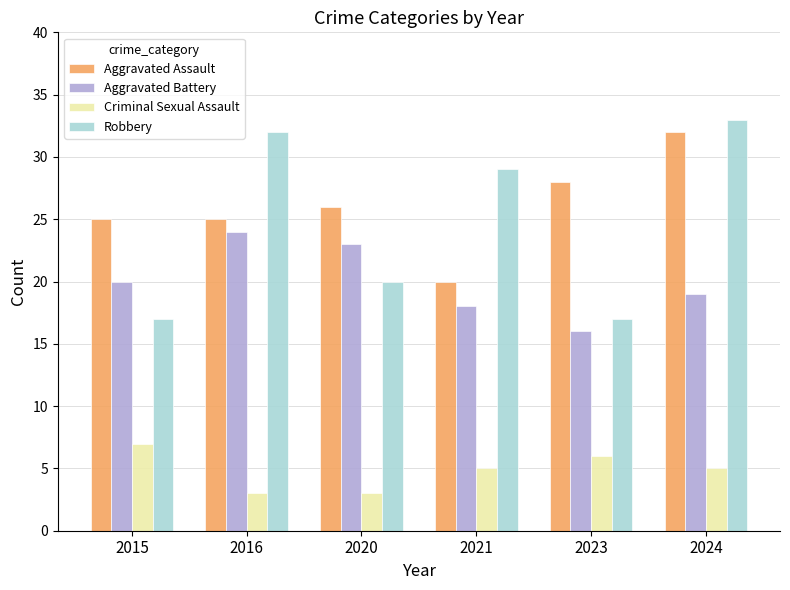

Reading left to right, extract all data points from this chart.

Aggravated Assault: 2015=25	2016=25	2020=26	2021=20	2023=28	2024=32
Aggravated Battery: 2015=20	2016=24	2020=23	2021=18	2023=16	2024=19
Criminal Sexual Assault: 2015=7	2016=3	2020=3	2021=5	2023=6	2024=5
Robbery: 2015=17	2016=32	2020=20	2021=29	2023=17	2024=33